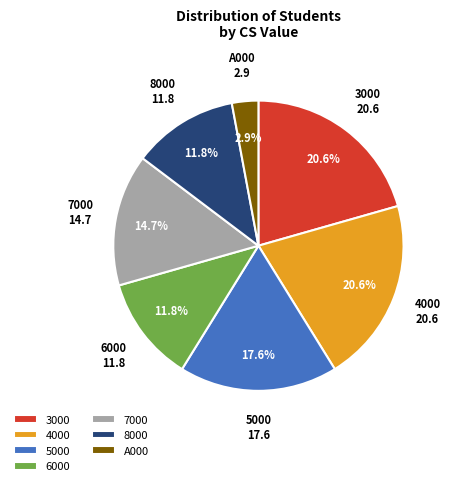

Which slice is the smallest?

A000